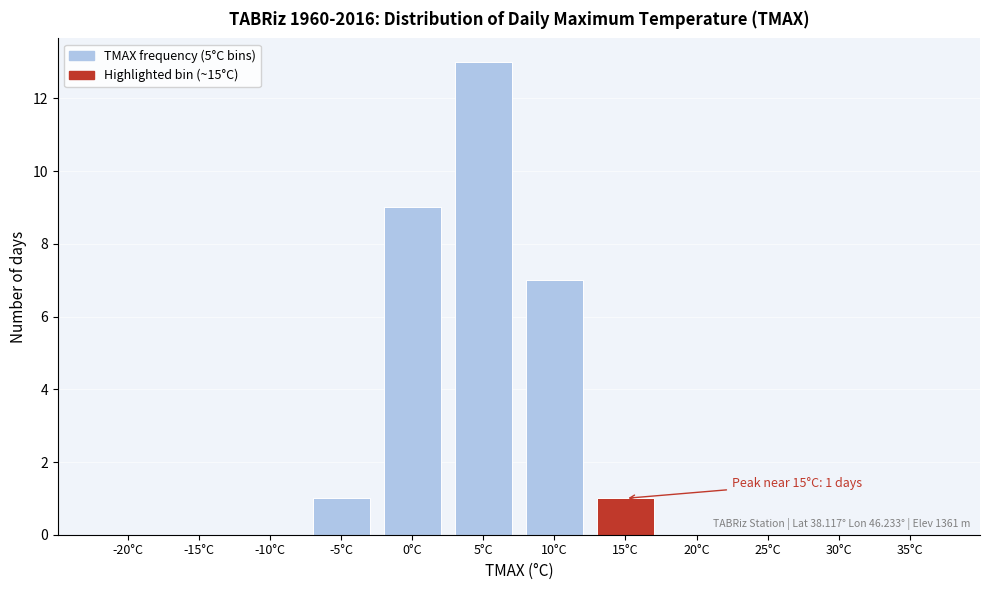

Reading left to right, what are all the values shown in this chart?

-20°C=0	-15°C=0	-10°C=0	-5°C=1	0°C=9	5°C=13	10°C=7	15°C=1	20°C=0	25°C=0	30°C=0	35°C=0